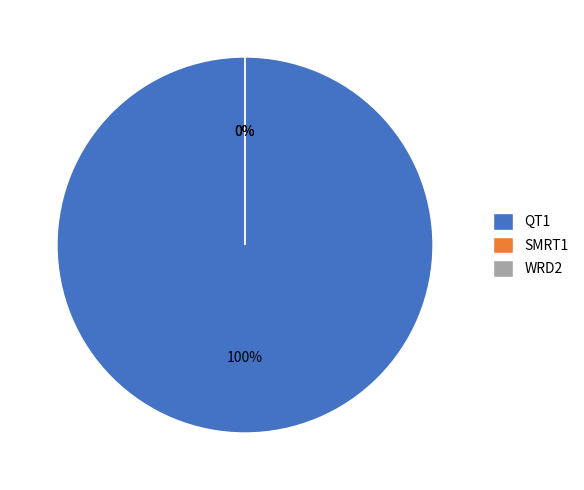

Rank the categories by value from lowest to highest.

SMRT1, WRD2, QT1